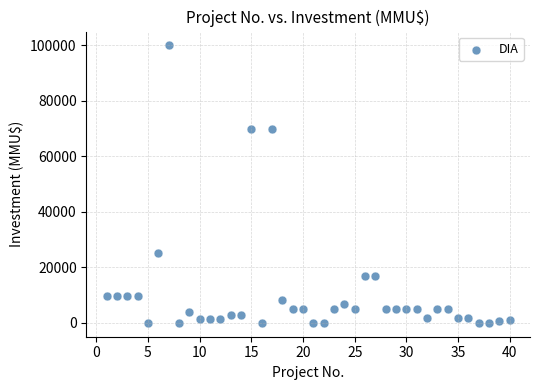

What is the range of X values (max minus min)?

39